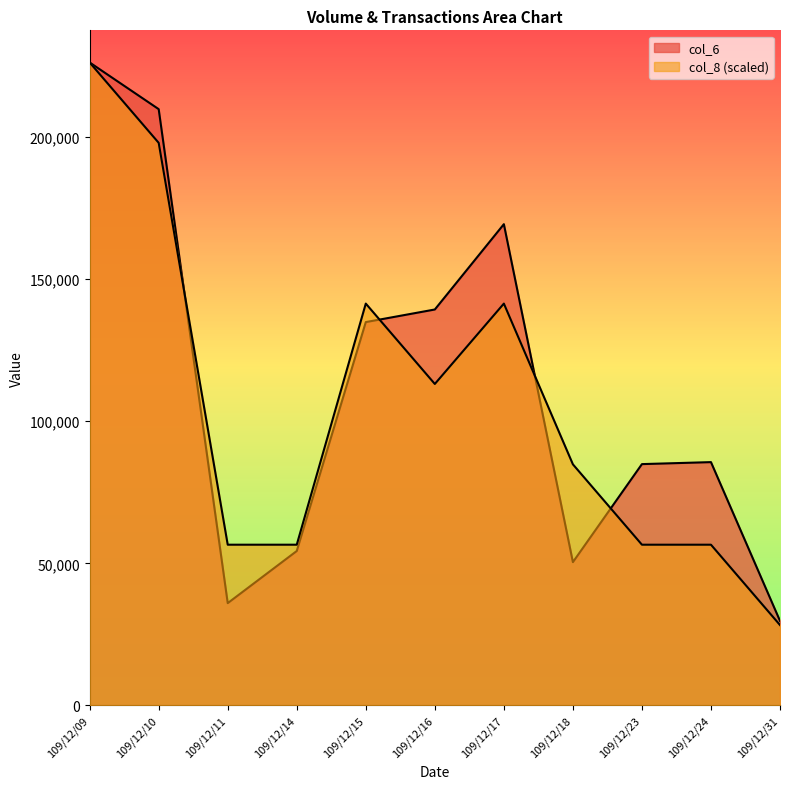

Where does the col_6 series first go above 85610?

109/12/09